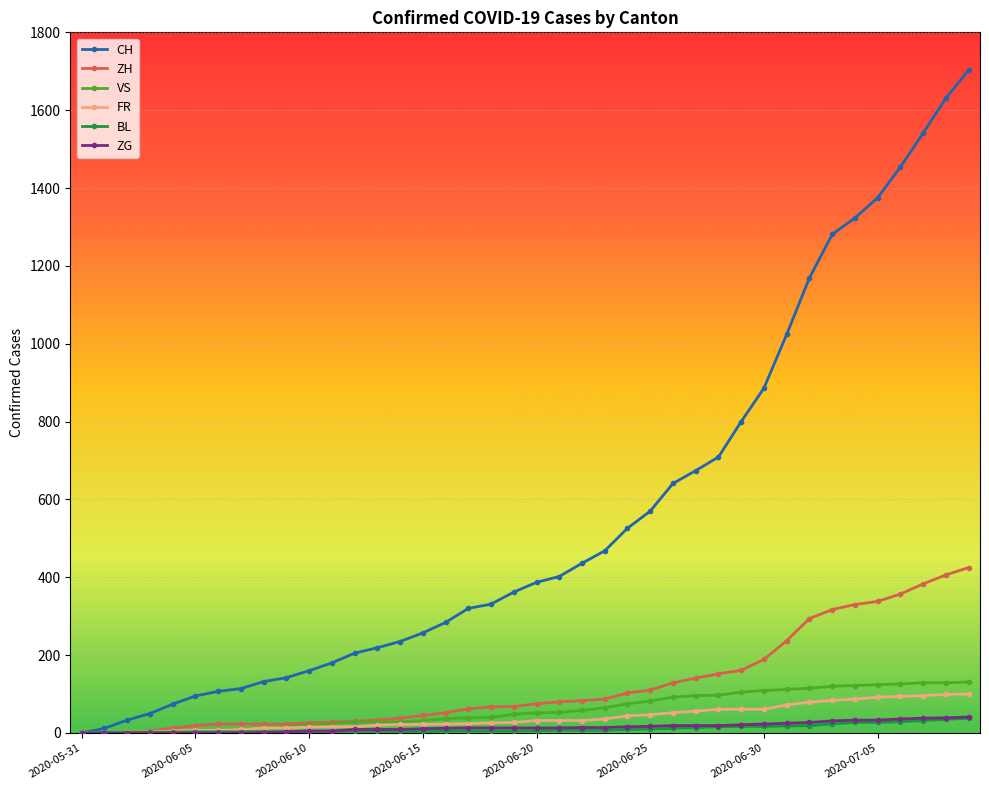

Which series has the largest range (max minus min)?

CH